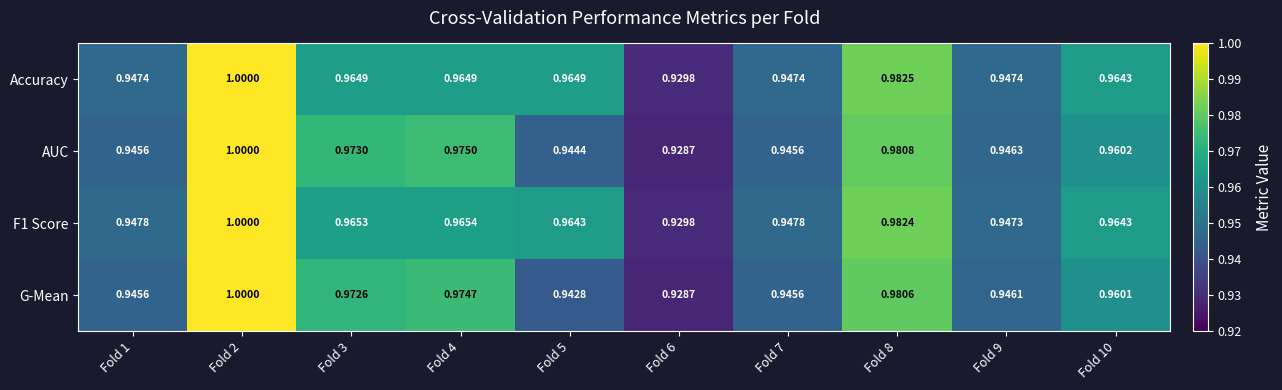

How many categories are shown in the chart?

10